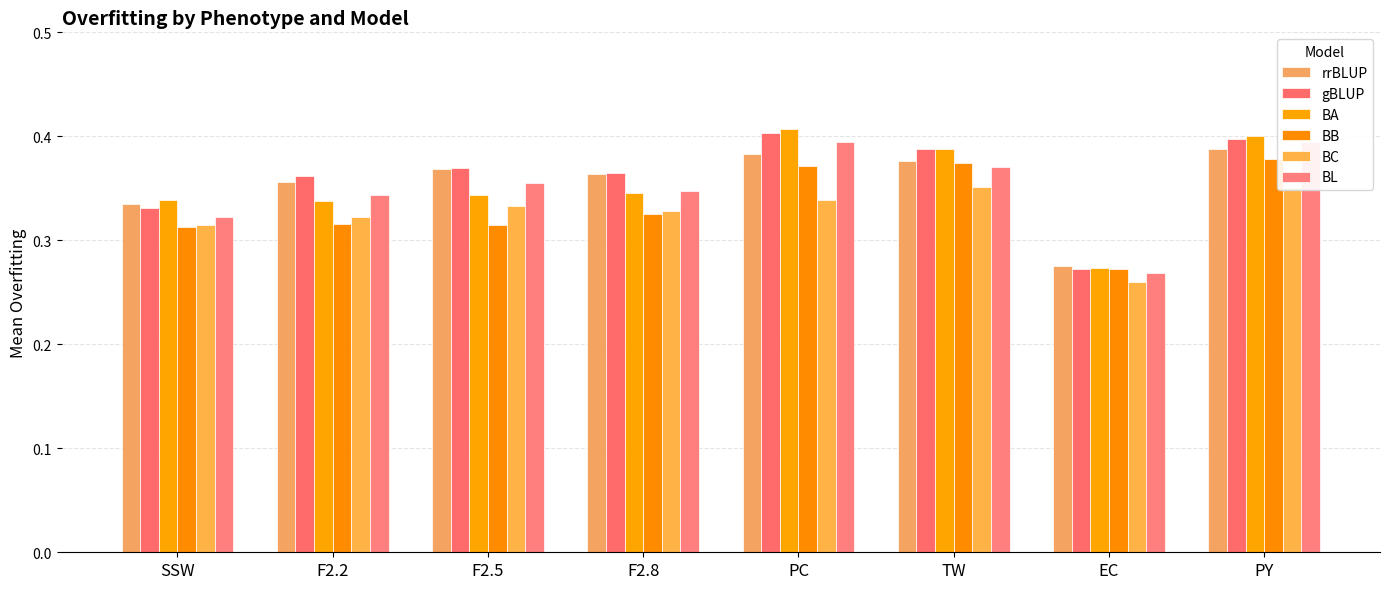

Rank the series at SSW from lowest to highest value.

BB, BC, BL, gBLUP, rrBLUP, BA